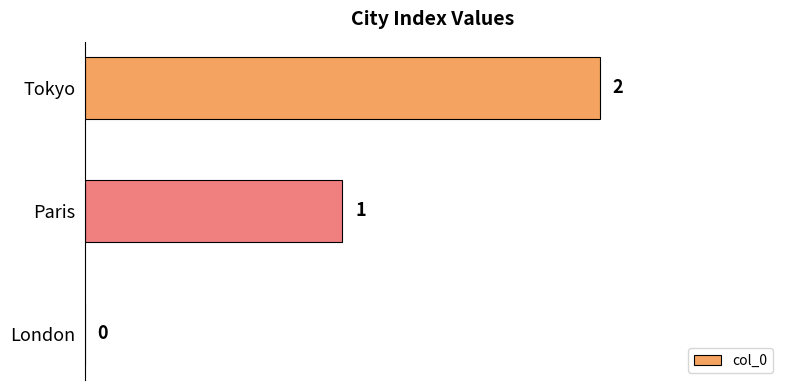

How many values are between 0 and 2?

3